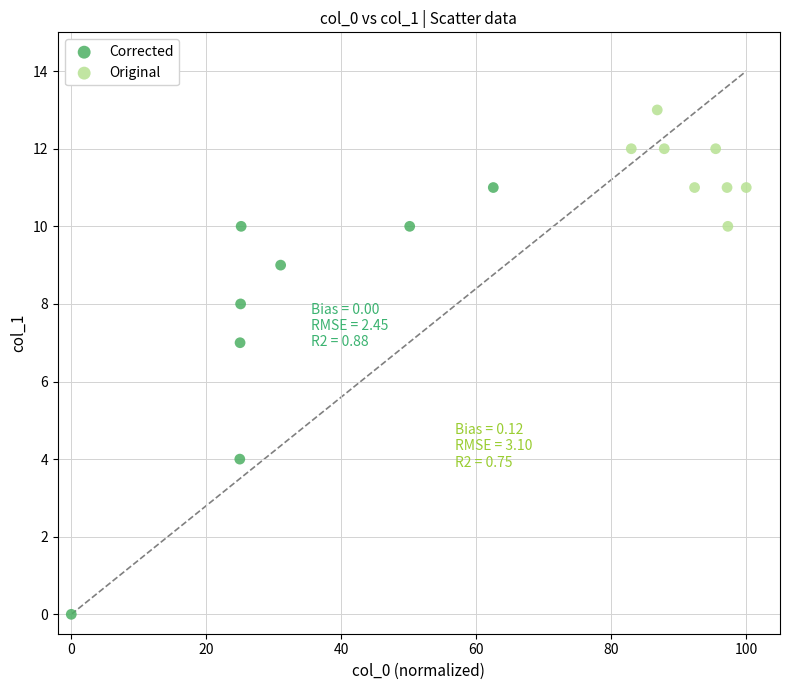

Which series has the widest spread of Y values?

Corrected